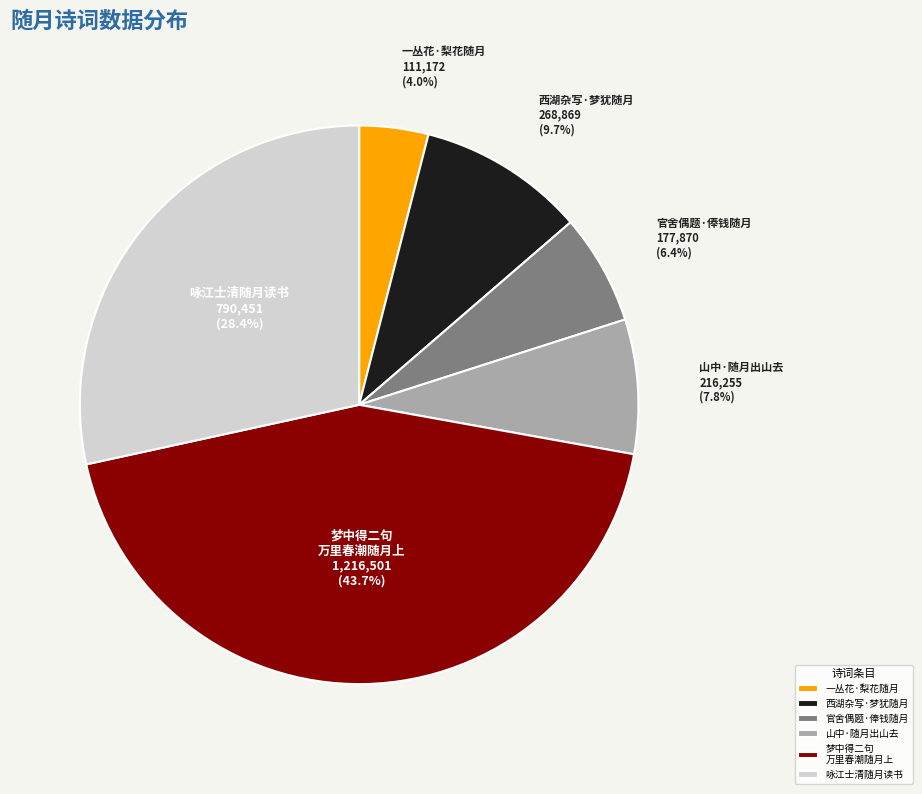

To the nearest percent, what is the average slice percentage?

17%